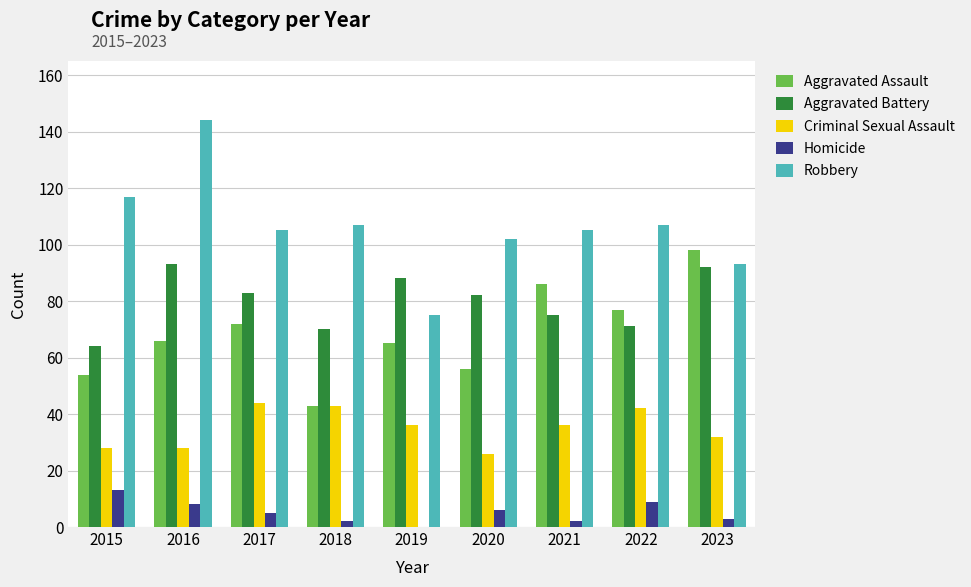

What is the sum of all Aggravated Assault values?

617